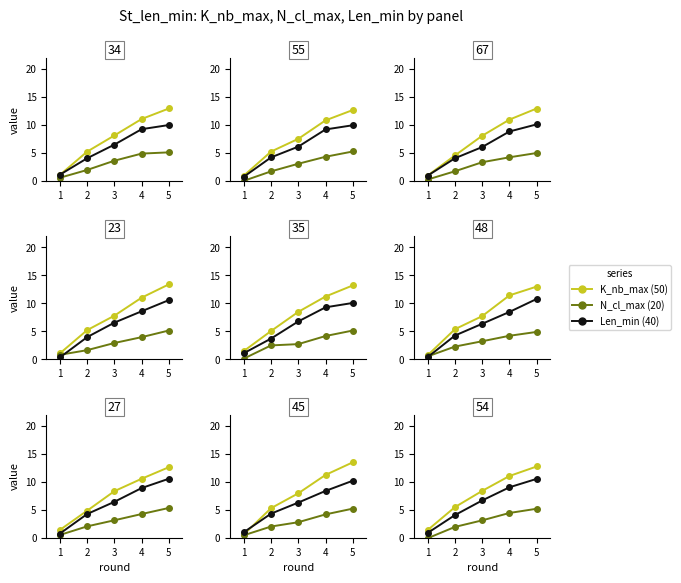

What is the value of the N_cl_max point at the 3rd from the left?

3.1